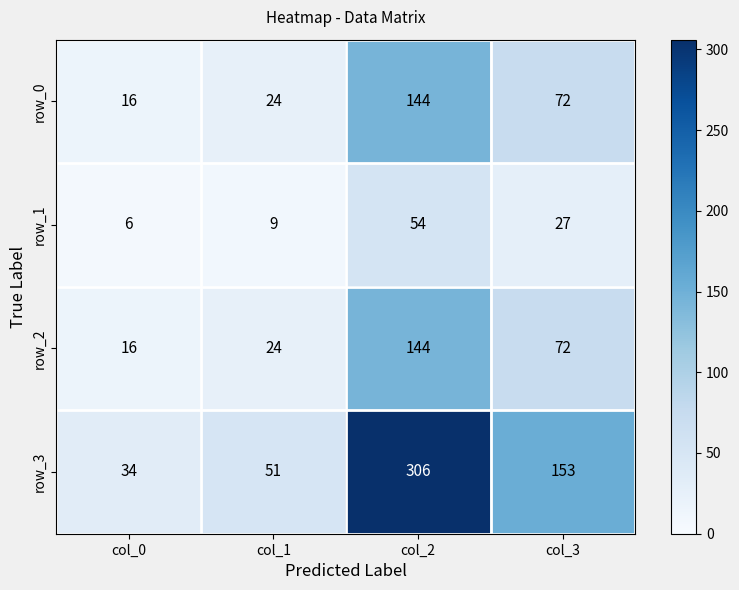

Count the number of data series in this chart.

4